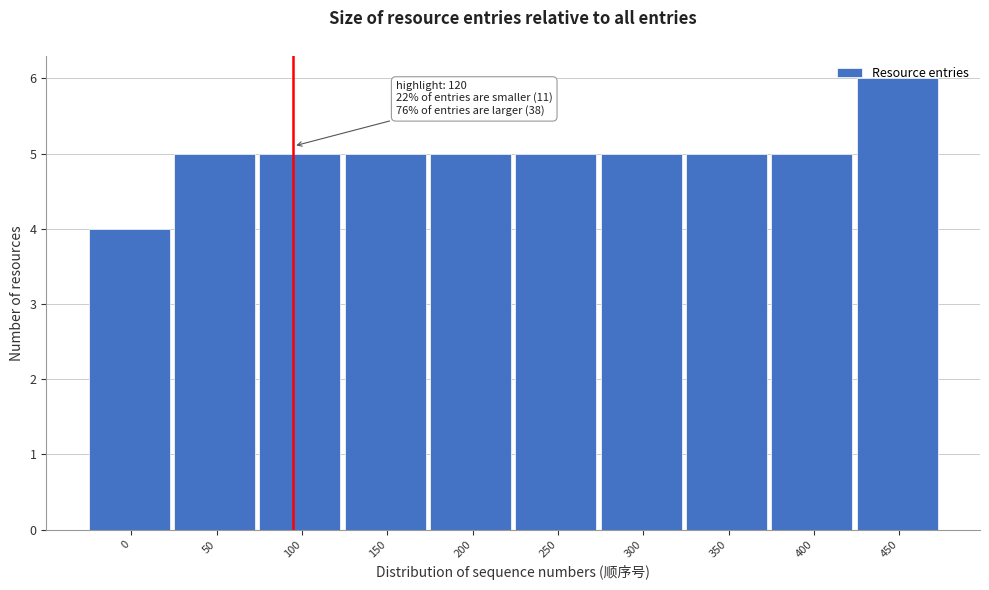

Read the value at 450.

6